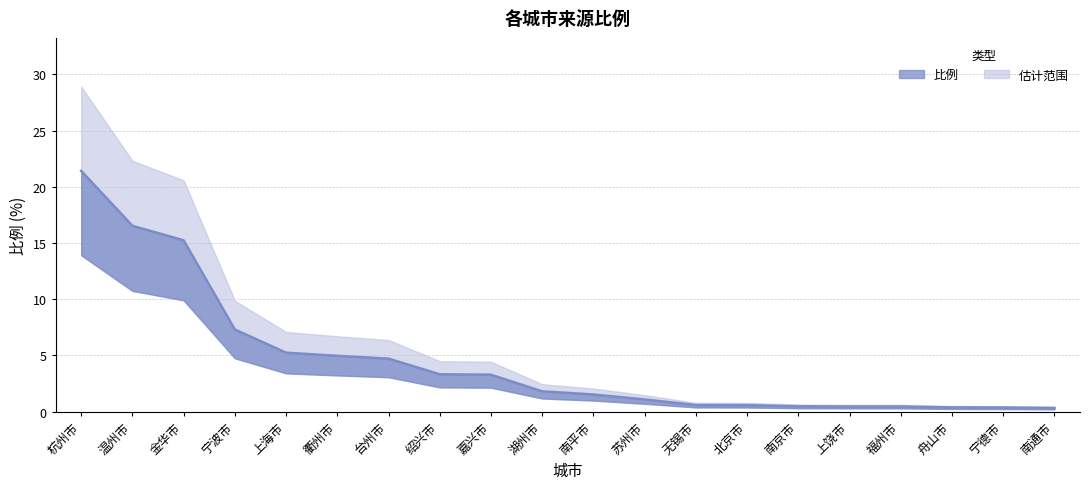

How many data points does each series have?

20